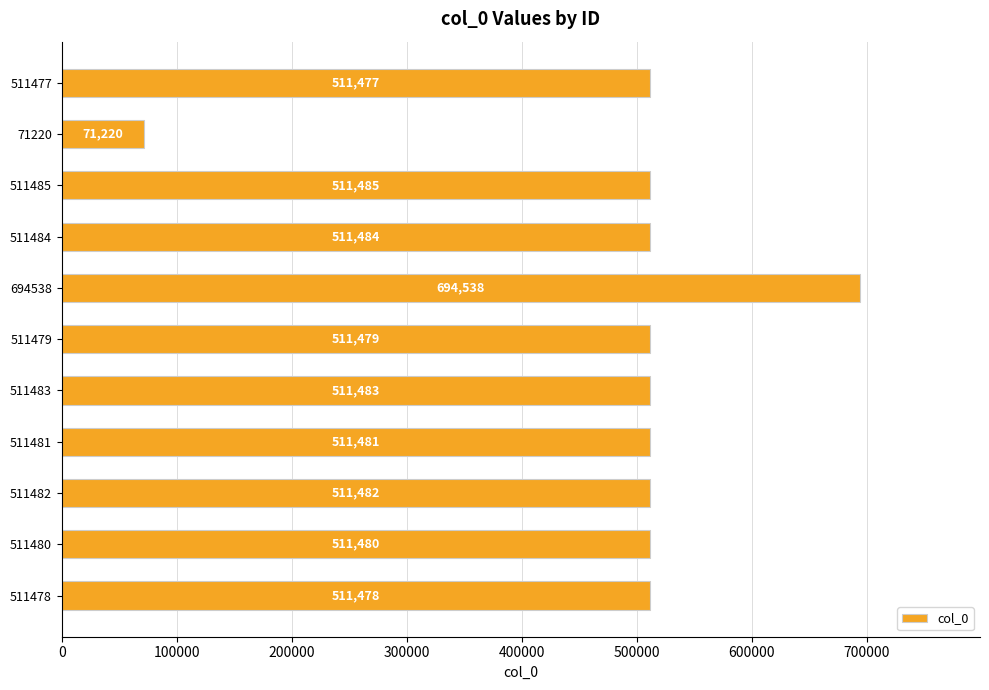

Rank the categories by value from highest to lowest.

694538, 511485, 511484, 511483, 511482, 511481, 511480, 511479, 511478, 511477, 71220